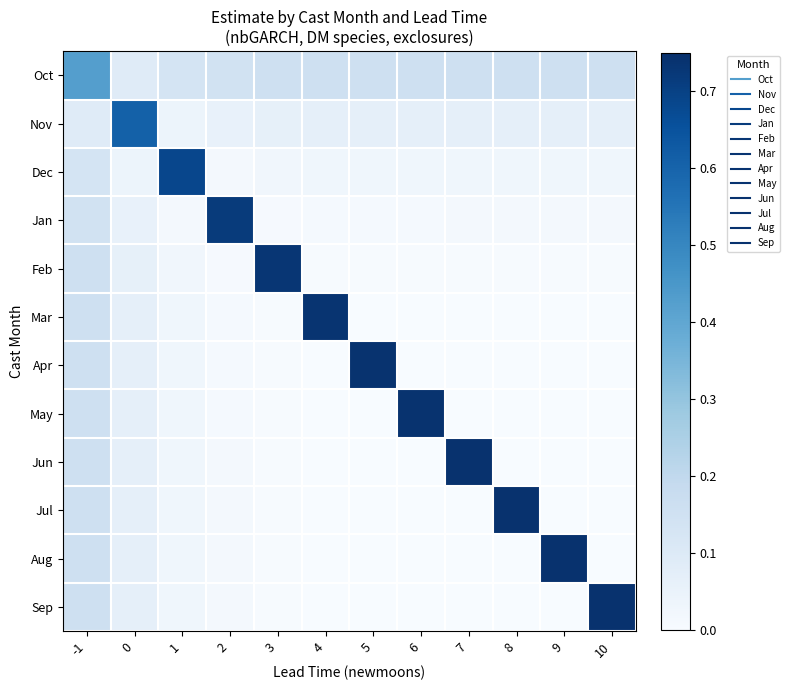

What is the total value across all series at 7?

1.0